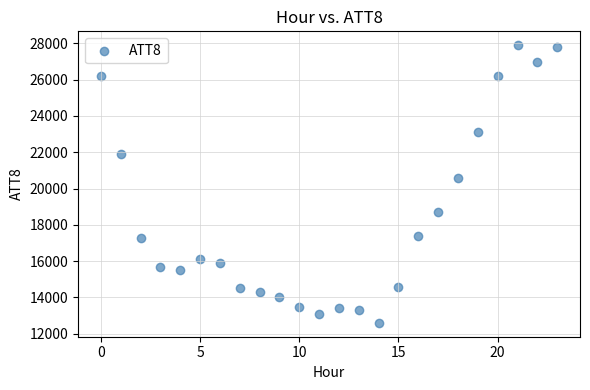

What is the range of Y values (max minus min)?

15300